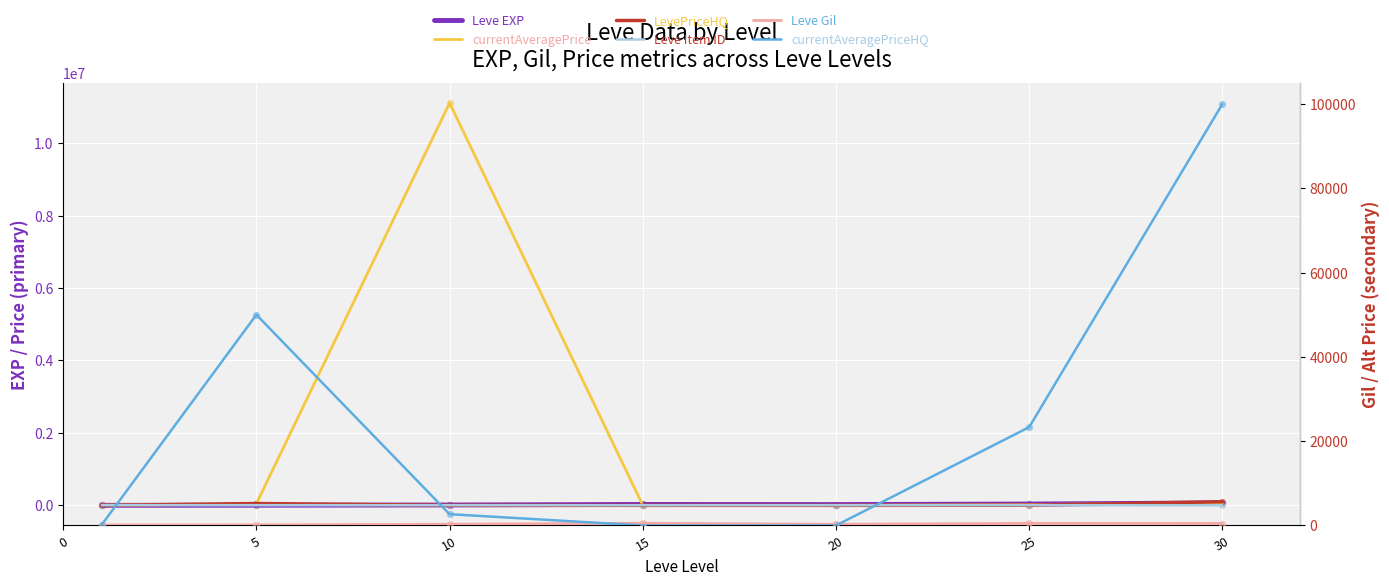

Which series reaches the minimum Y coordinate?

currentAveragePrice